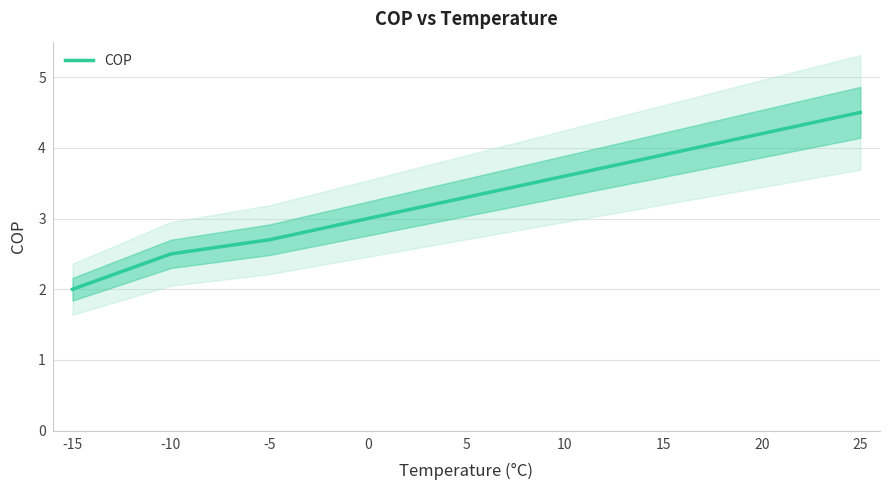

What is the value of the 3rd point from the left?

2.7